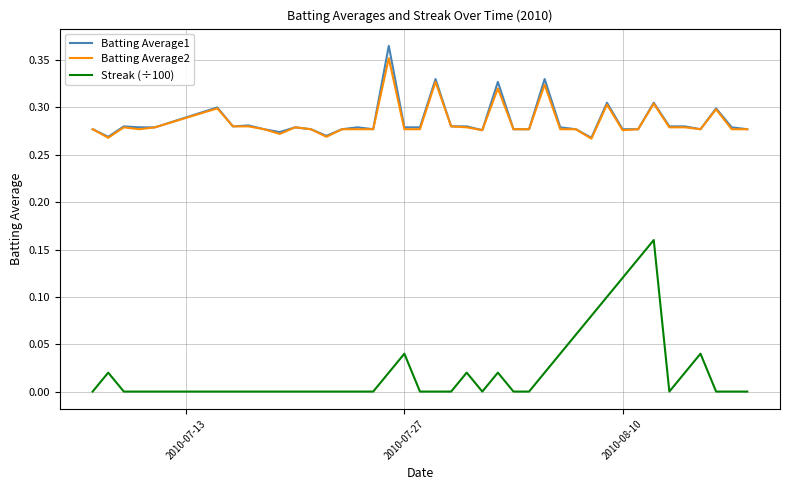

List the series in order of their peak value, highest first.

Batting Average1, Batting Average2, Streak (÷100)